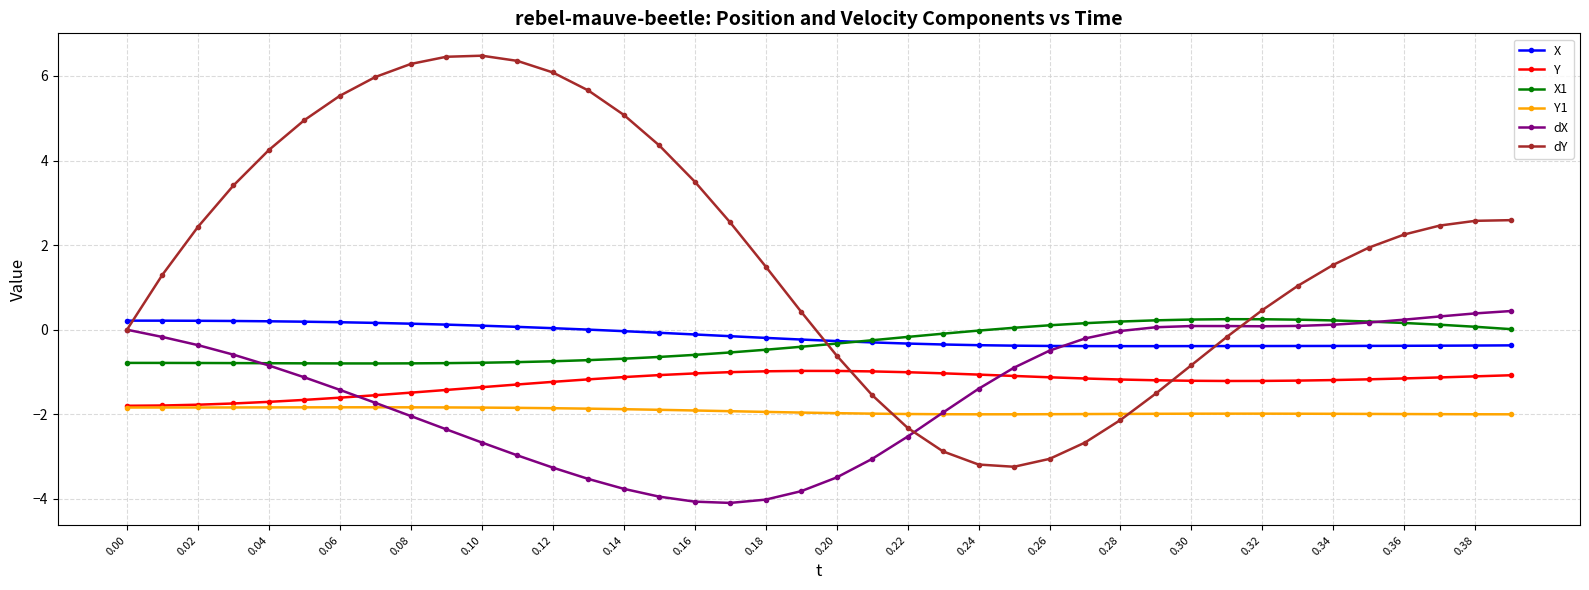

Which series has the largest range (max minus min)?

dY